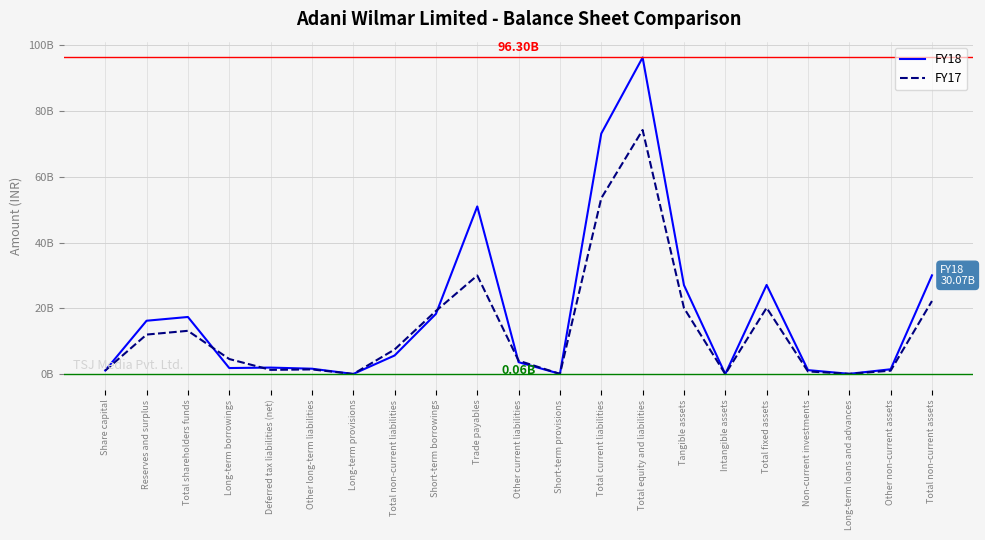

How many times do FY17 and FY18 cross each other?

6